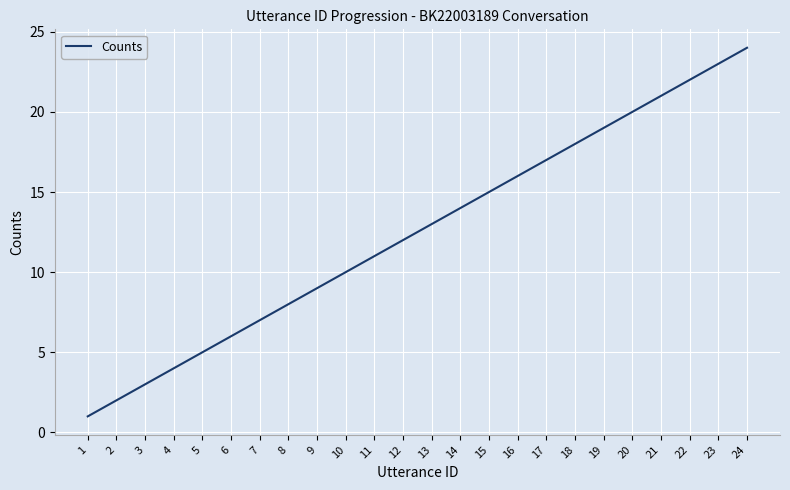

Rank the categories by value from highest to lowest.

24, 23, 22, 21, 20, 19, 18, 17, 16, 15, 14, 13, 12, 11, 10, 9, 8, 7, 6, 5, 4, 3, 2, 1